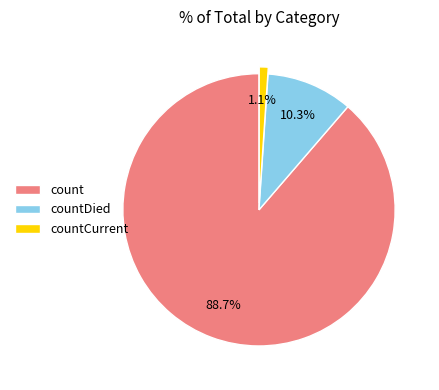

How many segments does this pie chart have?

3